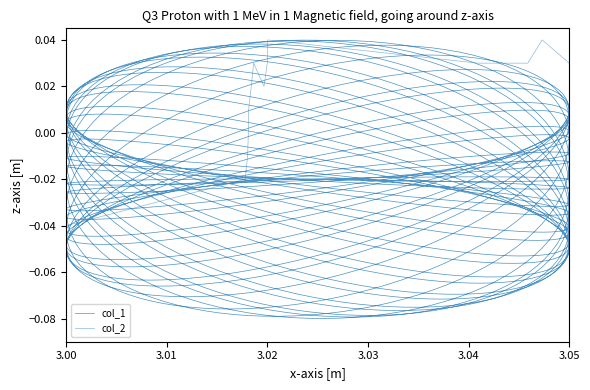

Does the chart have visible grid lines?

No